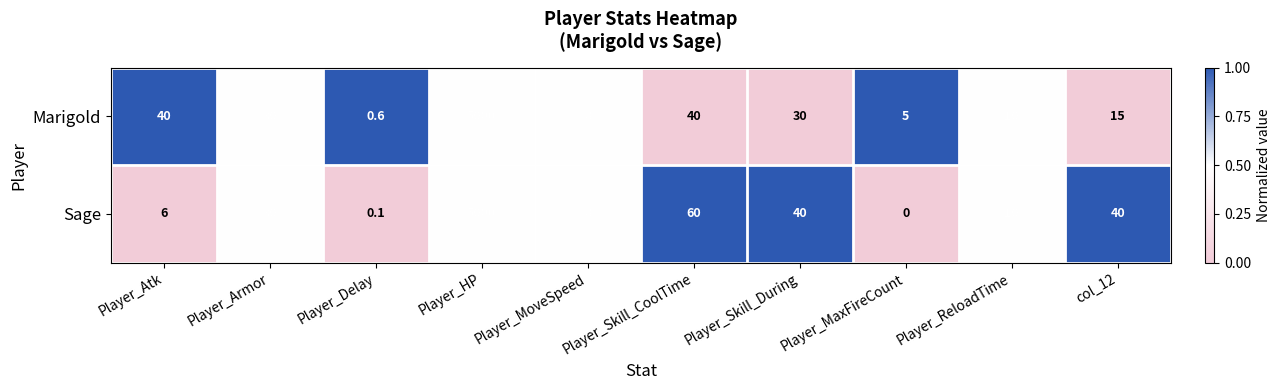

The value of Sage at Player_Atk is 6.0. True or false?

True